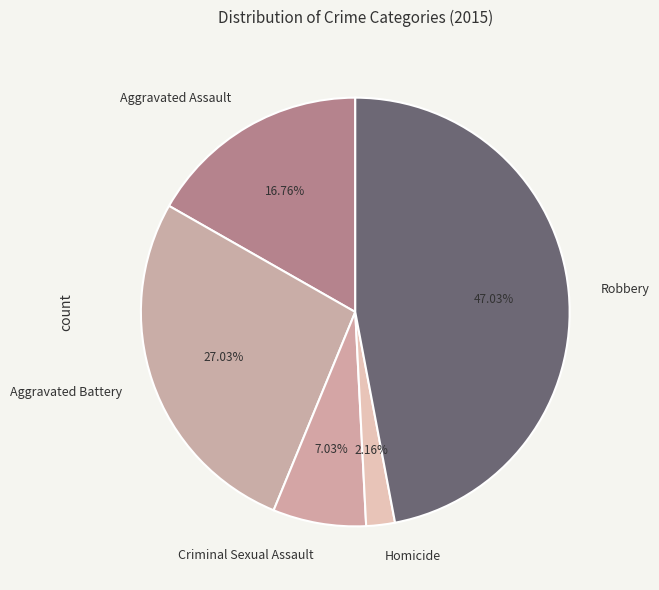

Rank the categories by value from highest to lowest.

Robbery, Aggravated Battery, Aggravated Assault, Criminal Sexual Assault, Homicide